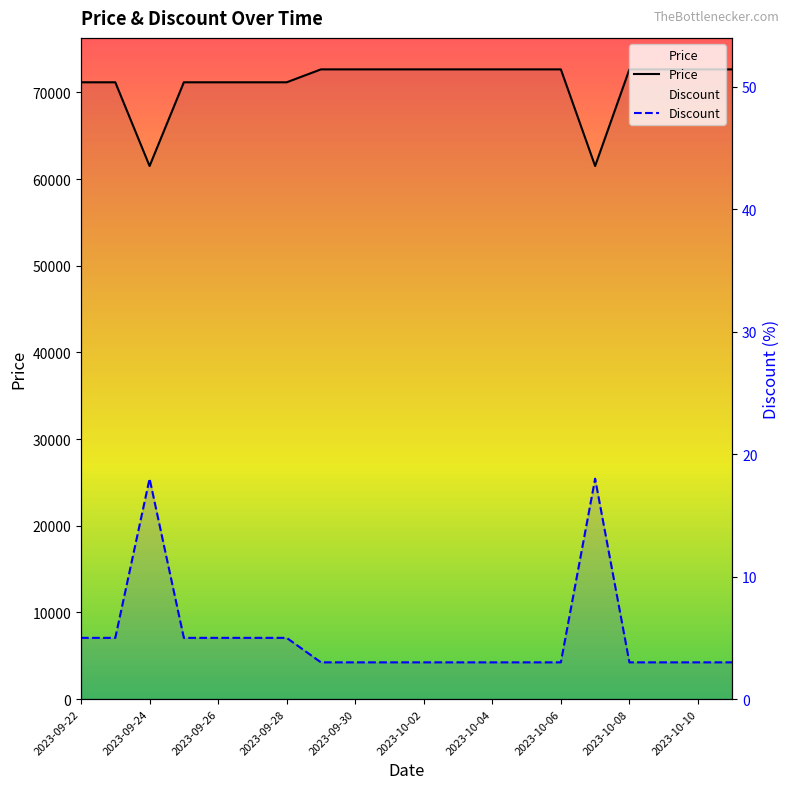

The value of Price at 2023-10-06 is 49945. True or false?

False